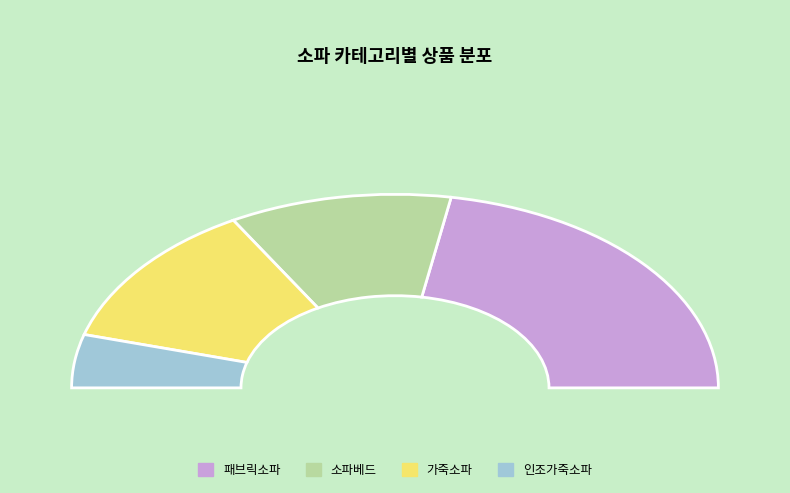

What is the change in value from 가죽소파 to 인조가죽소파?

-7